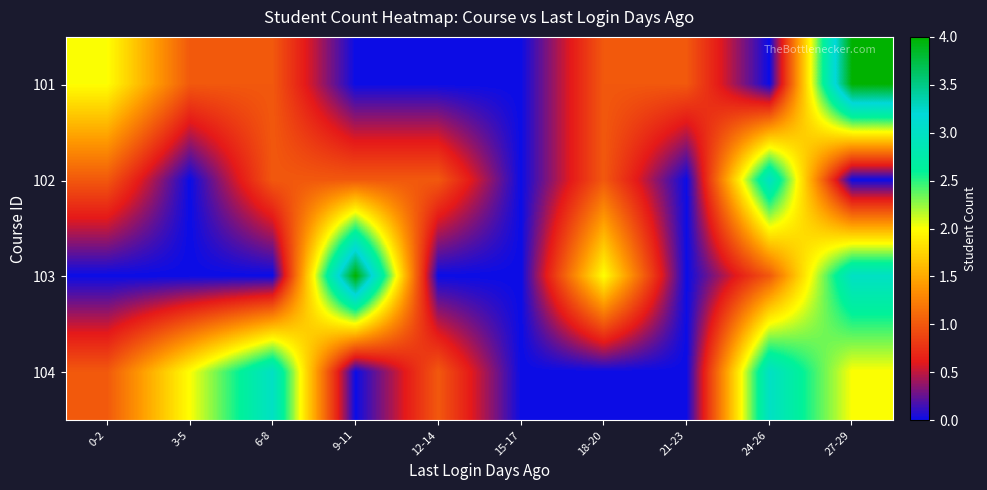

Reading left to right, extract all data points from this chart.

101: 0-2=2	3-5=1	6-8=1	9-11=0	12-14=0	15-17=0	18-20=1	21-23=1	24-26=0	27-29=4
102: 0-2=1	3-5=0	6-8=1	9-11=1	12-14=1	15-17=0	18-20=1	21-23=0	24-26=3	27-29=0
103: 0-2=0	3-5=0	6-8=0	9-11=4	12-14=0	15-17=0	18-20=2	21-23=0	24-26=1	27-29=3
104: 0-2=1	3-5=2	6-8=3	9-11=0	12-14=1	15-17=0	18-20=0	21-23=0	24-26=3	27-29=2